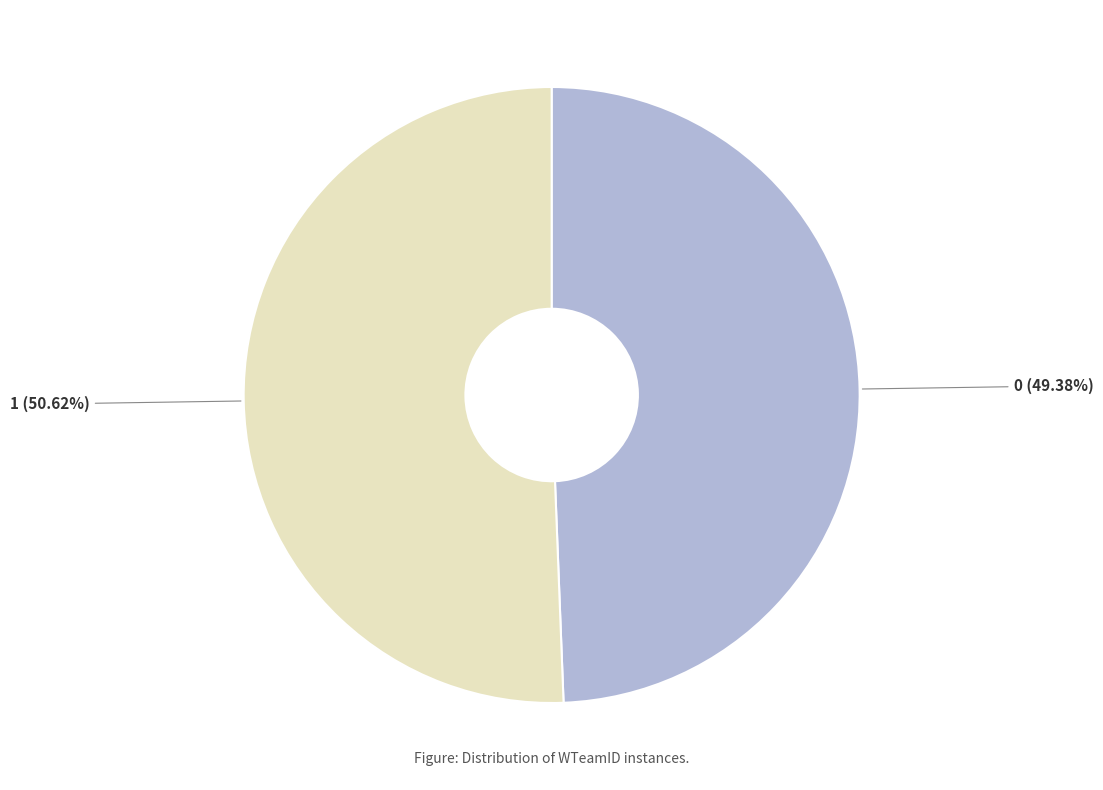

What percentage do 1 and 0 together represent?

100.0%